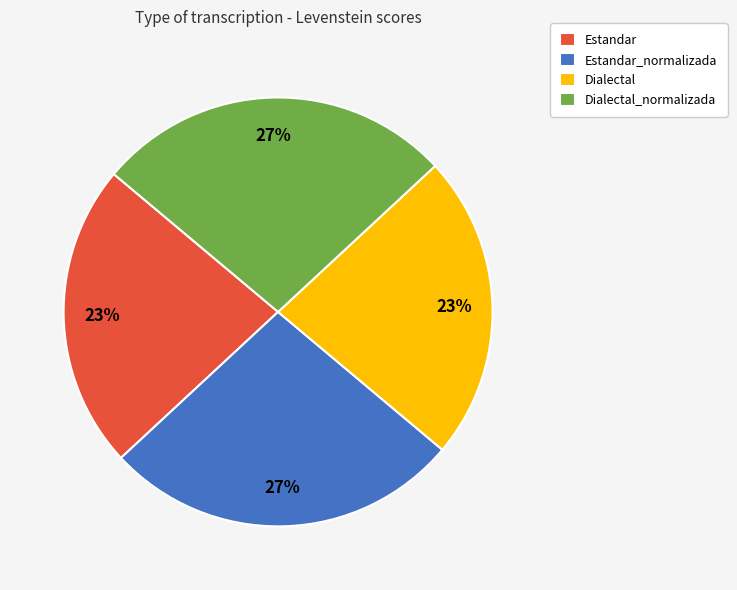

To the nearest percent, what portion does Estandar_normalizada represent?

27%